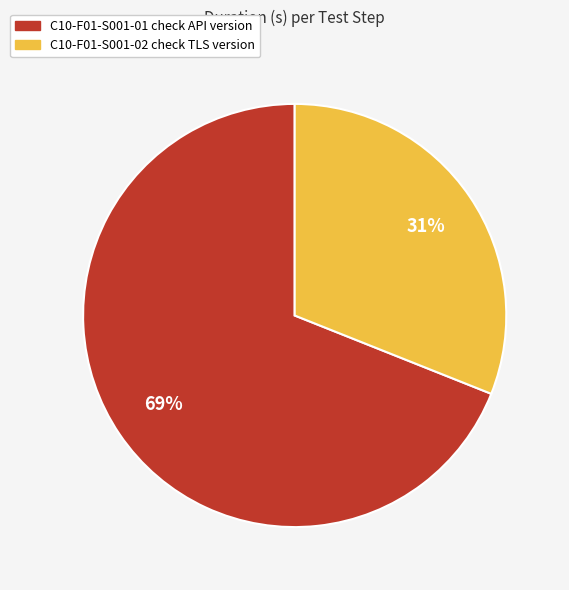

Does C10-F01-S001-01 check API version account for over 50% of the chart?

Yes